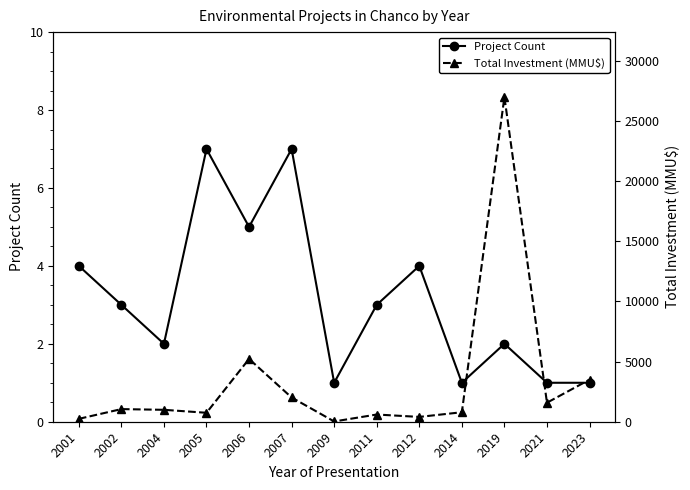

What is the value of the Project Count point at the 7th from the left?

1